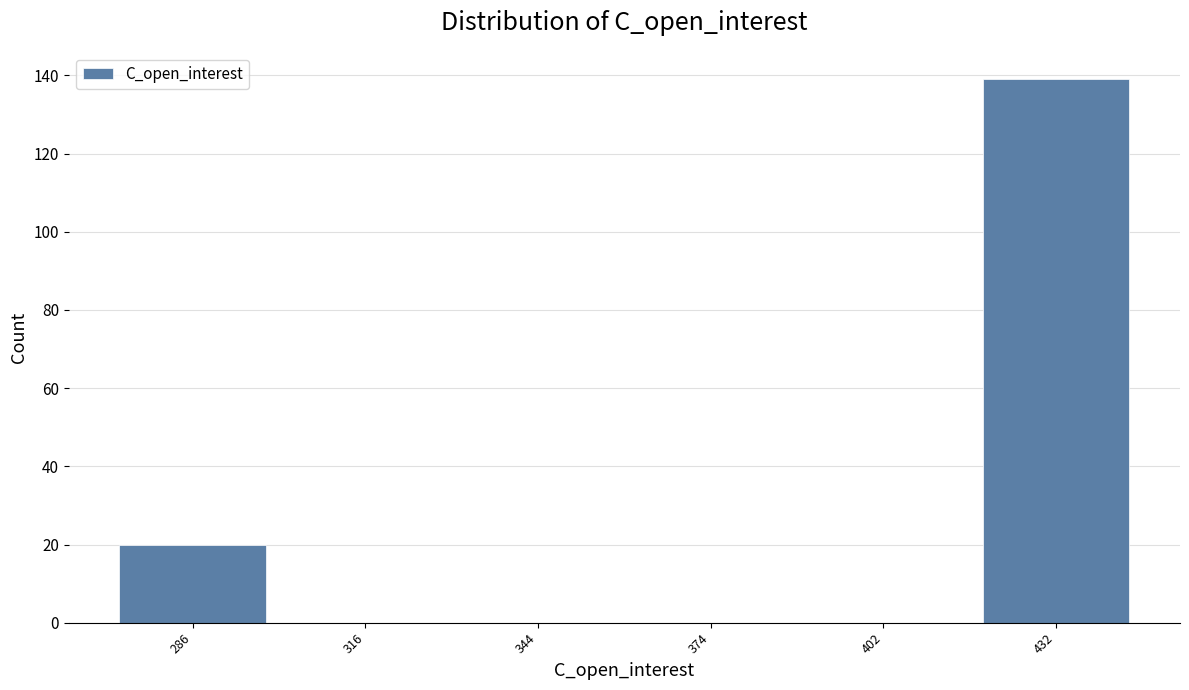

Which range on the x-axis has the tallest bar?

417 to 446